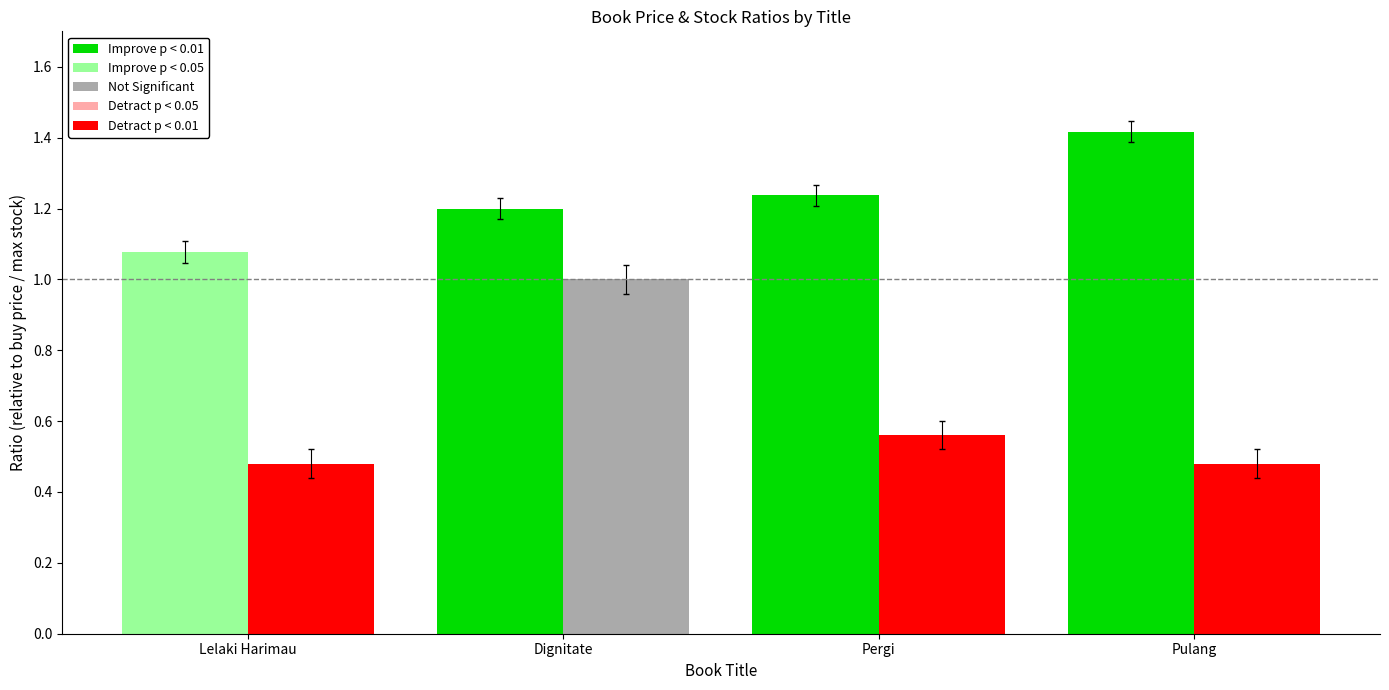

How many bars are there in total?

8